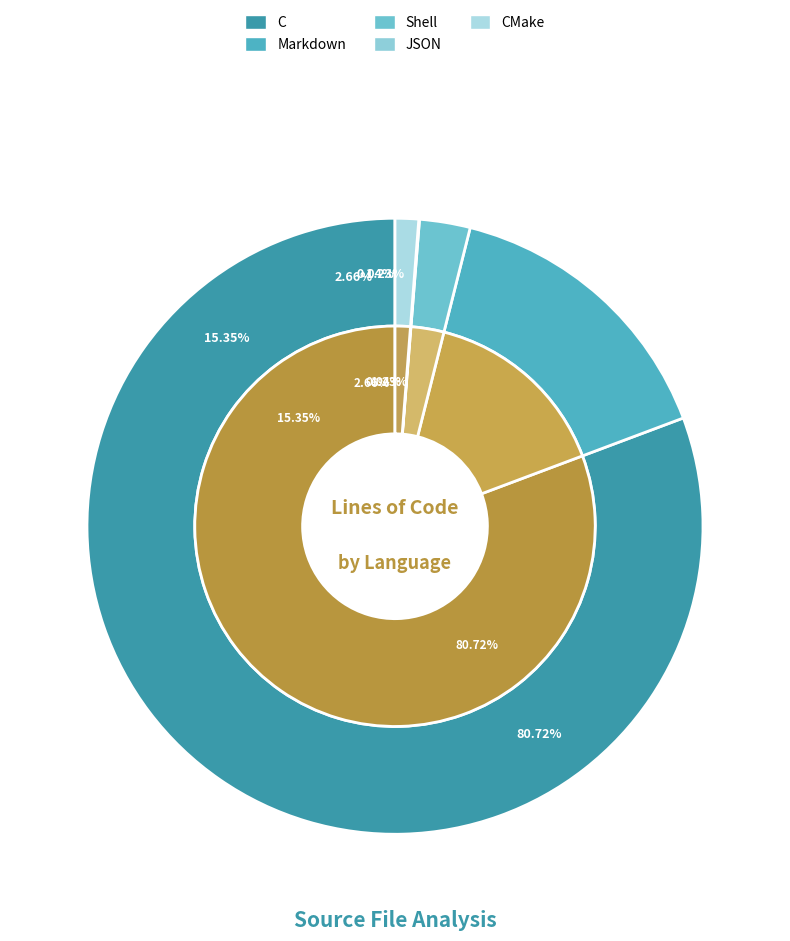

What is the change in value from JSON to CMake?

+221